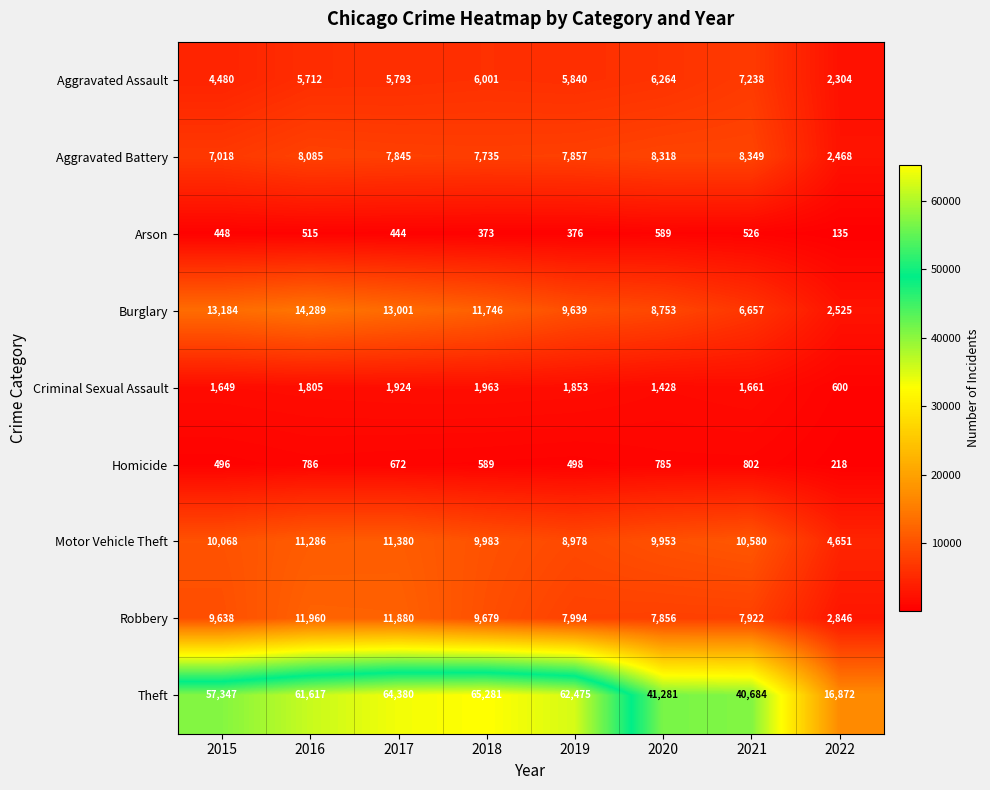

Read the Robbery value at 2018, to the nearest 10.

9680